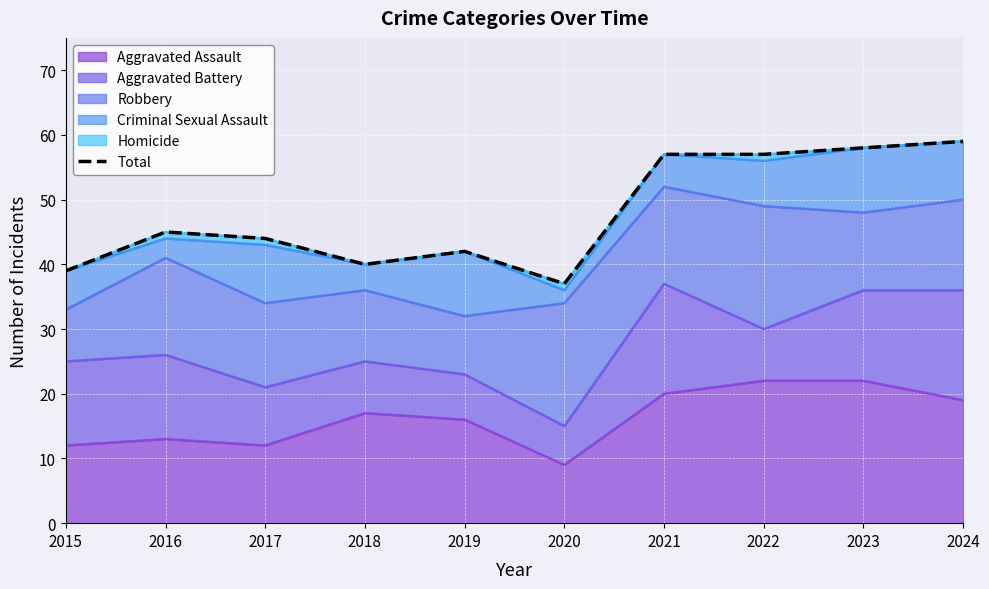

What is the value of the 6th point from the left?

37